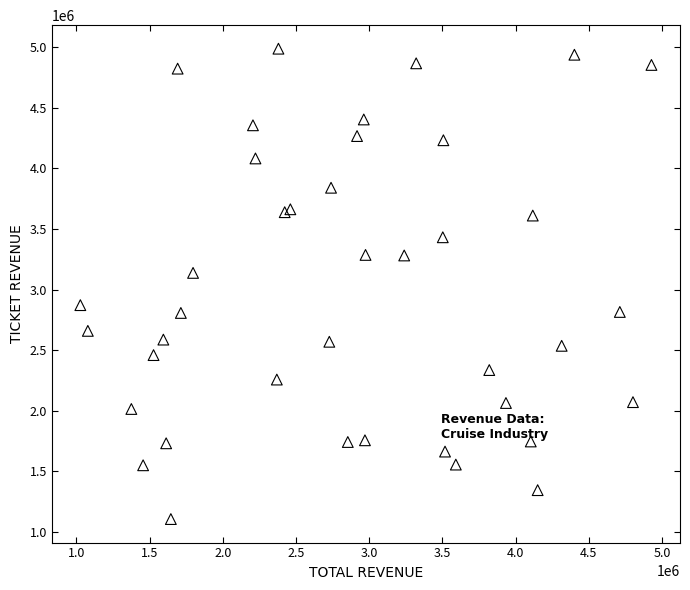

What Y value in the scatter plot is closest to 3047038?

3137690.1